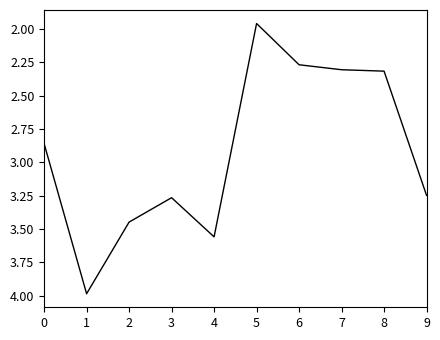

The chart shows a value of 2.6 at 1. True or false?

False